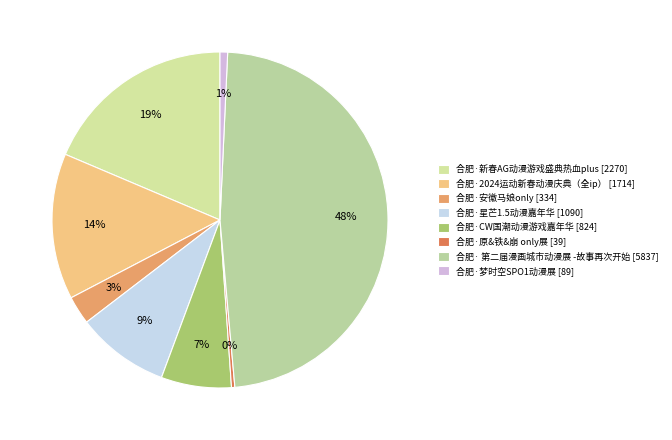

Combined, what portion of the pie is 合肥·2024运动新春动漫庆典（全ip） and 合肥·安徽马娘only?

16.8%